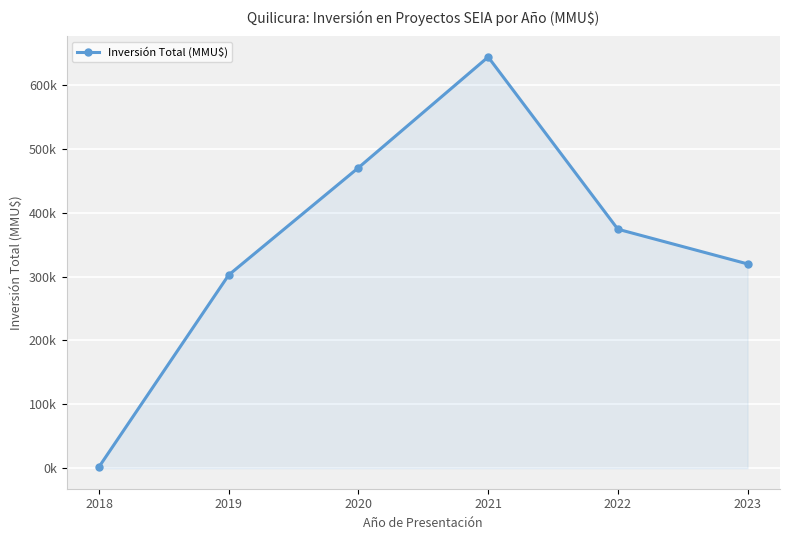

What is the sum of the values at 2022 and 2018?

376200